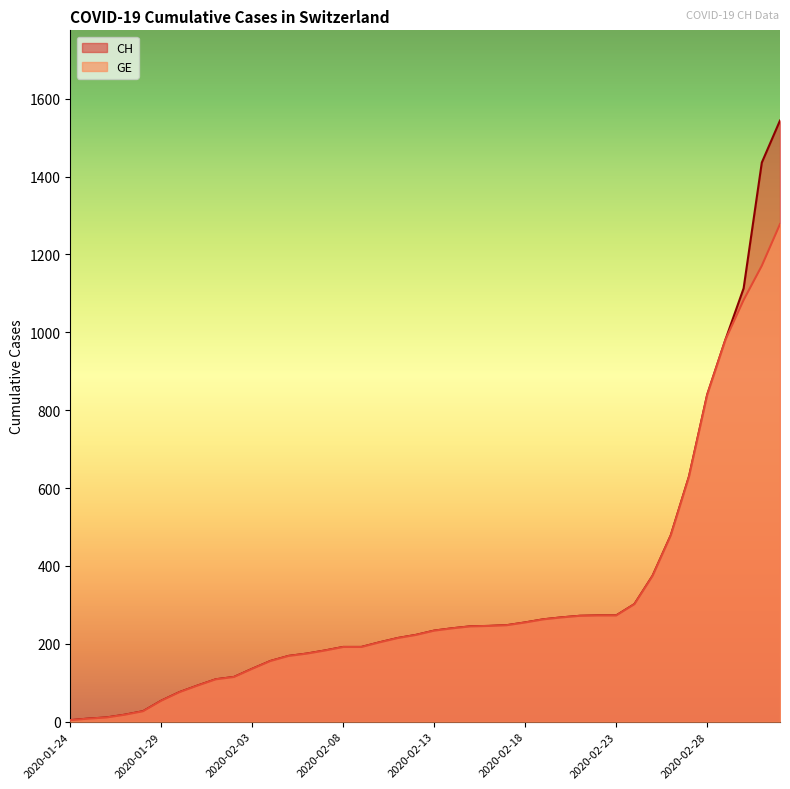

How many values in the CH series are below 234?

20